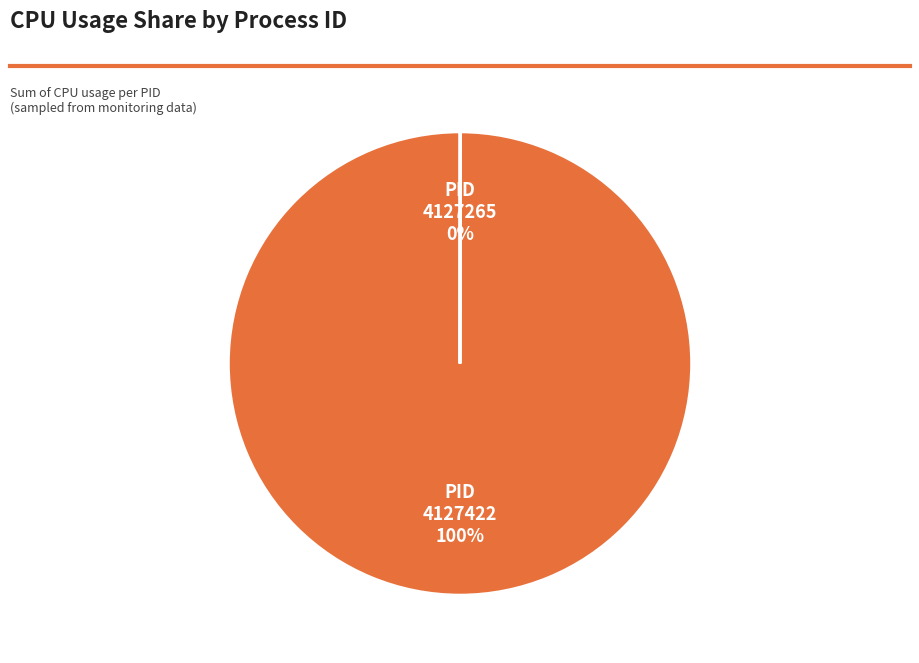

What percentage is the PID 4127422 slice, to the nearest percent?

100%